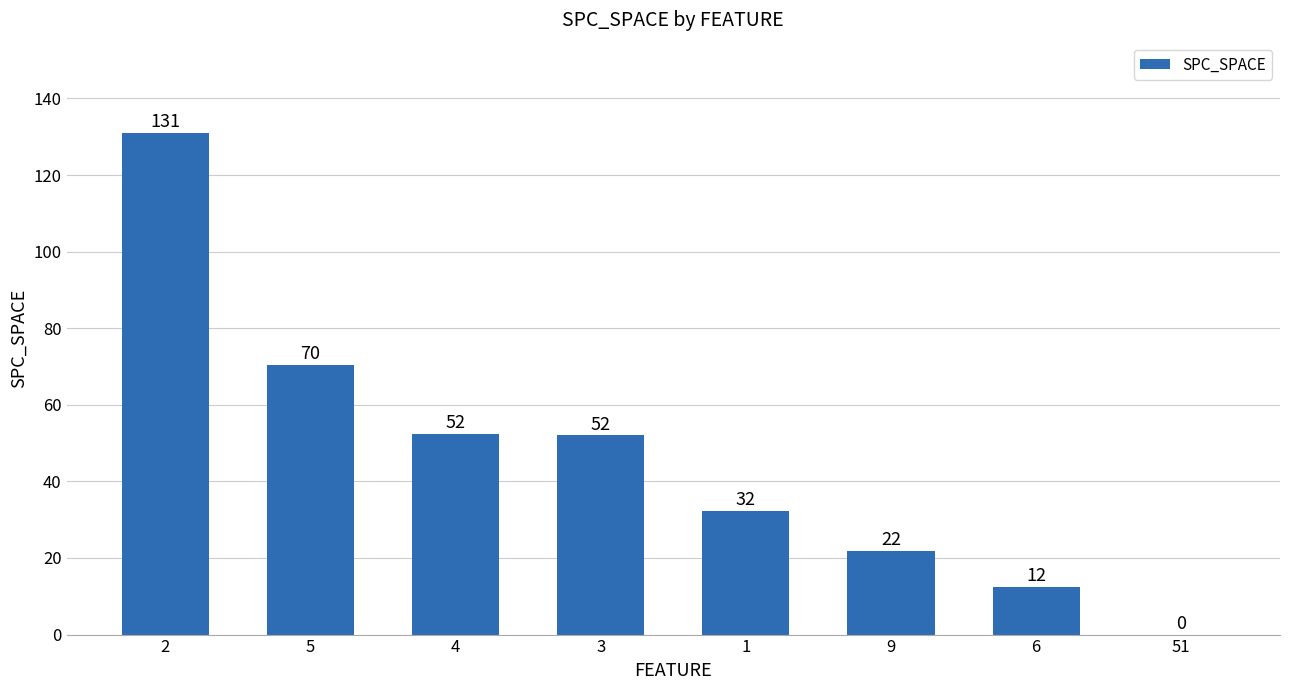

Approximately how many times larger is the value at 5 compared to 9?

3.2